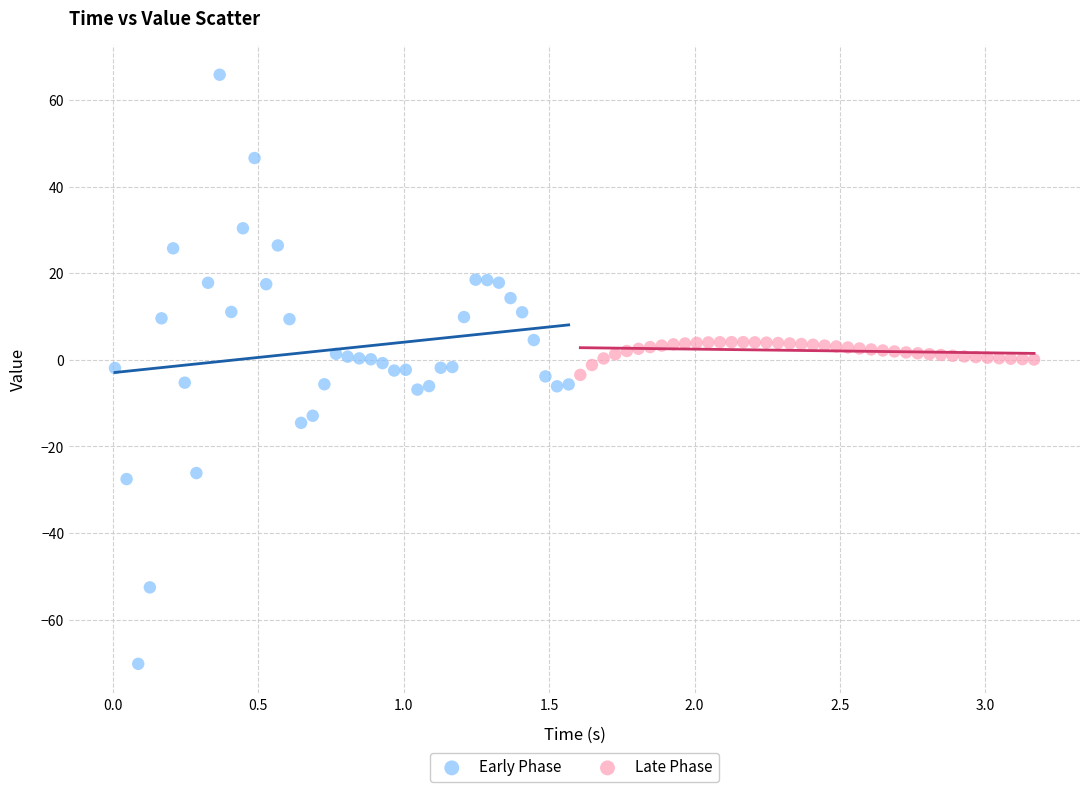

What are all the series names shown in the legend?

Early Phase, Late Phase